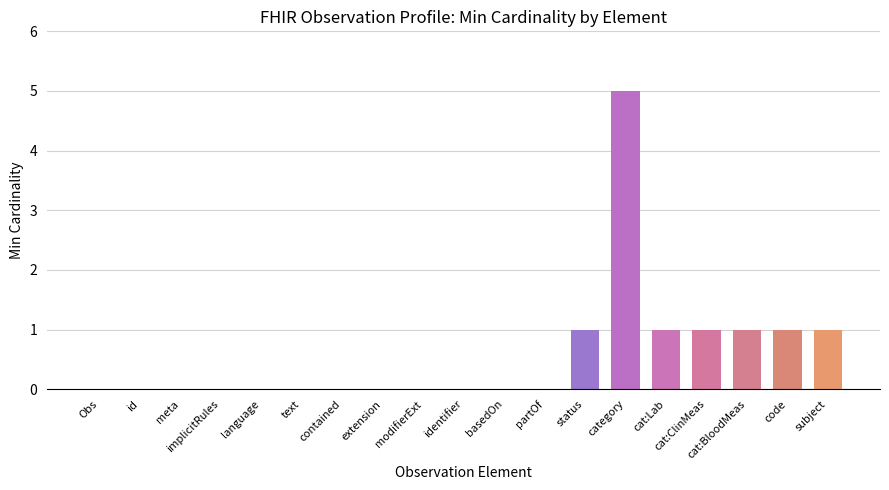

True or false: the data shows 2 at cat:BloodMeas.

False